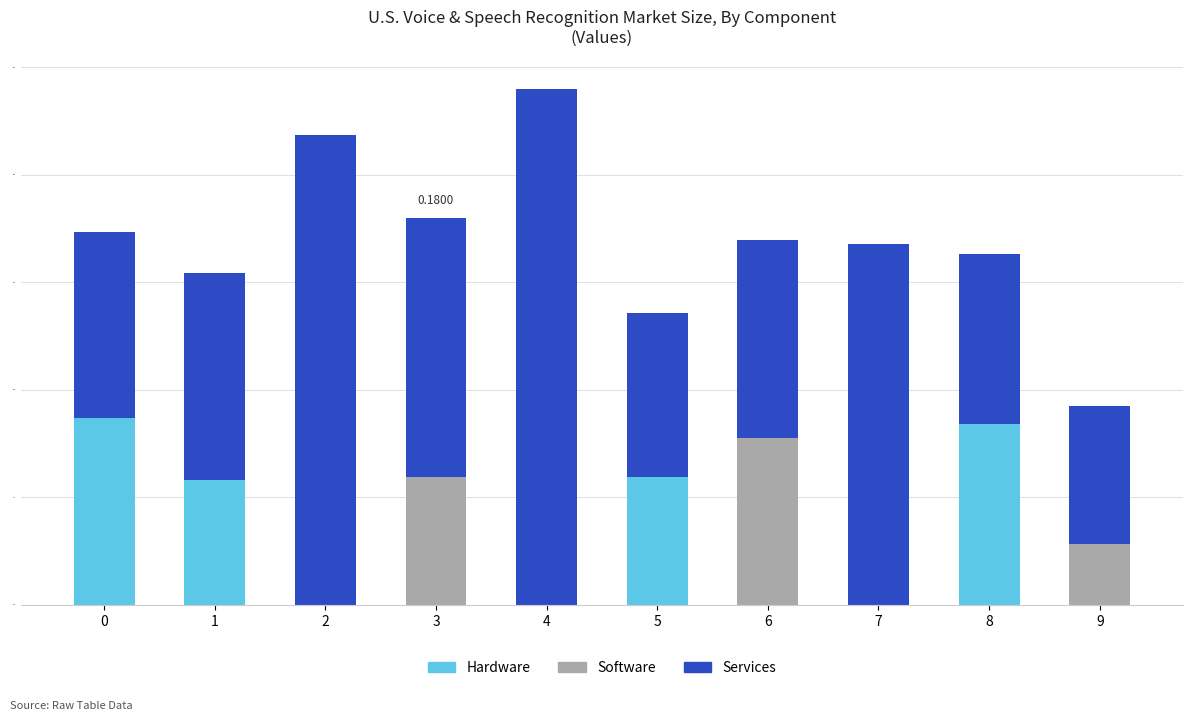

At which category is the sum across all series the highest?

4